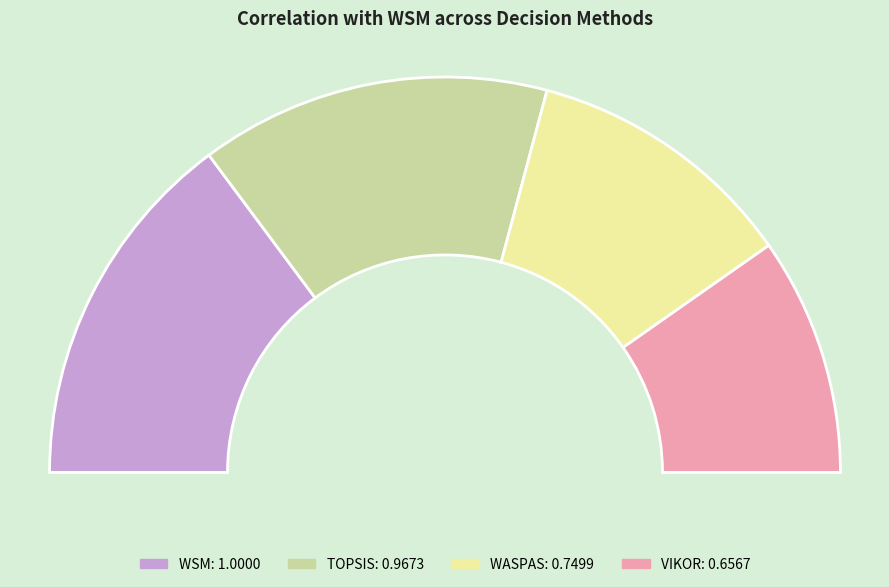

How many slices are in this pie chart?

4